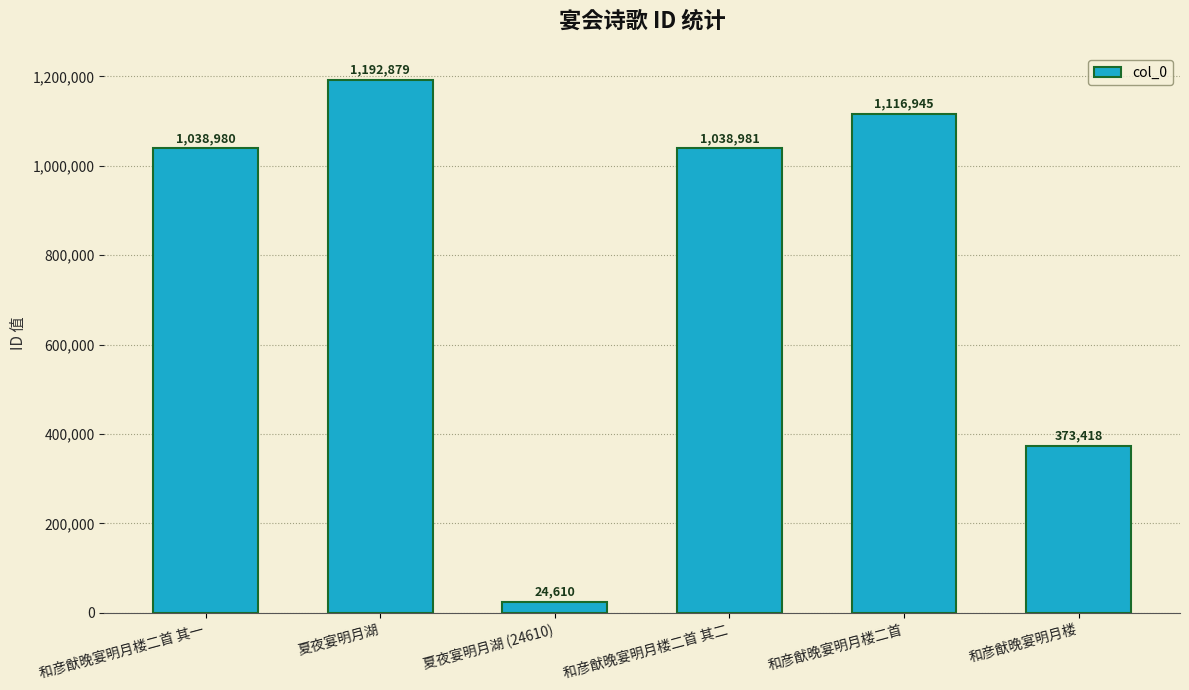

List the labels in order of value, largest first.

夏夜宴明月湖, 和彦猷晚宴明月楼二首, 和彦猷晚宴明月楼二首 其二, 和彦猷晚宴明月楼二首 其一, 和彦猷晚宴明月楼, 夏夜宴明月湖 (24610)